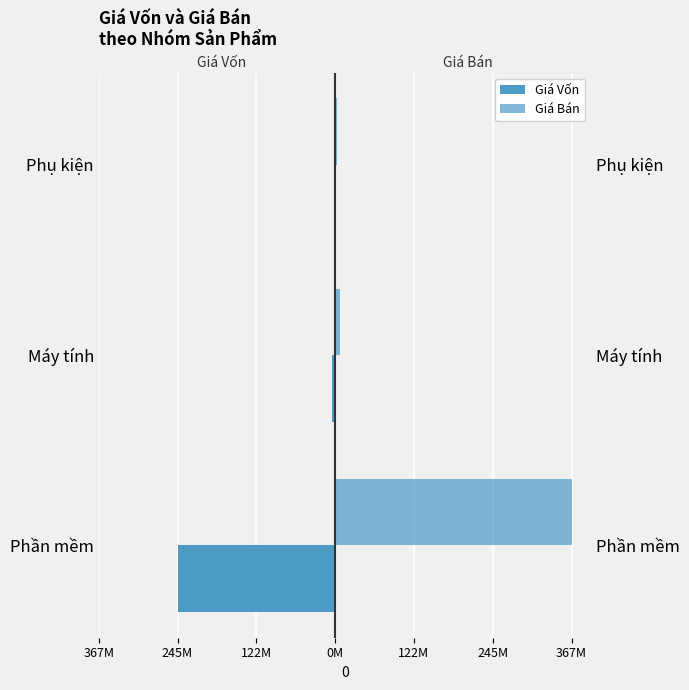

Count the number of data series in this chart.

2